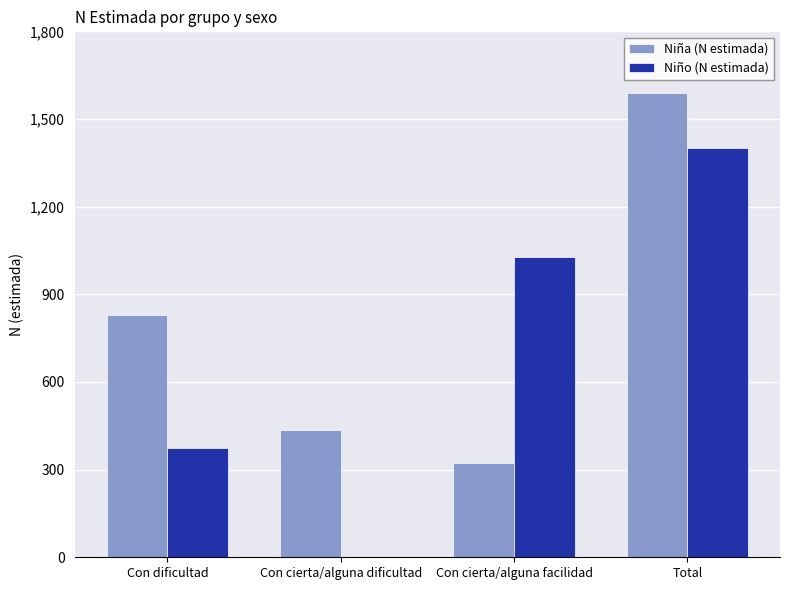

What is the sum of the Niña (N estimada) values at Con cierta/alguna facilidad and Con cierta/alguna dificultad?

761